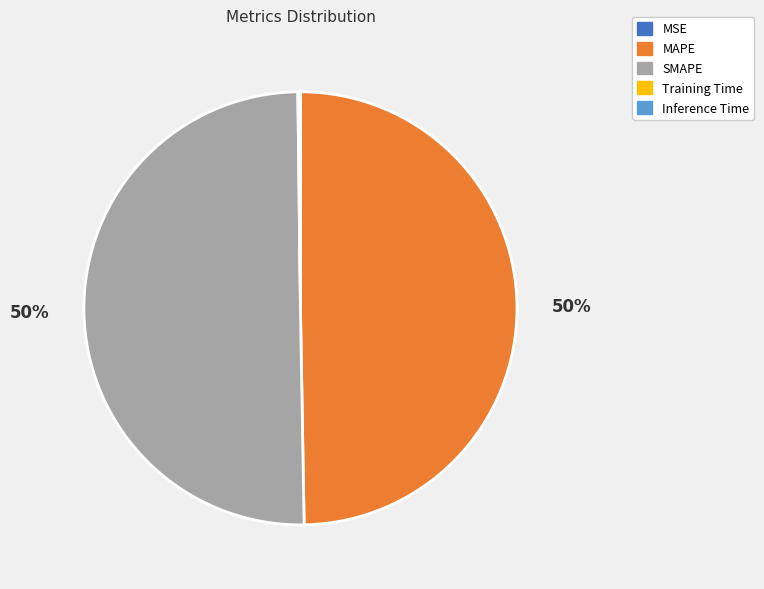

True or false: MAPE accounts for 45% of the total.

False